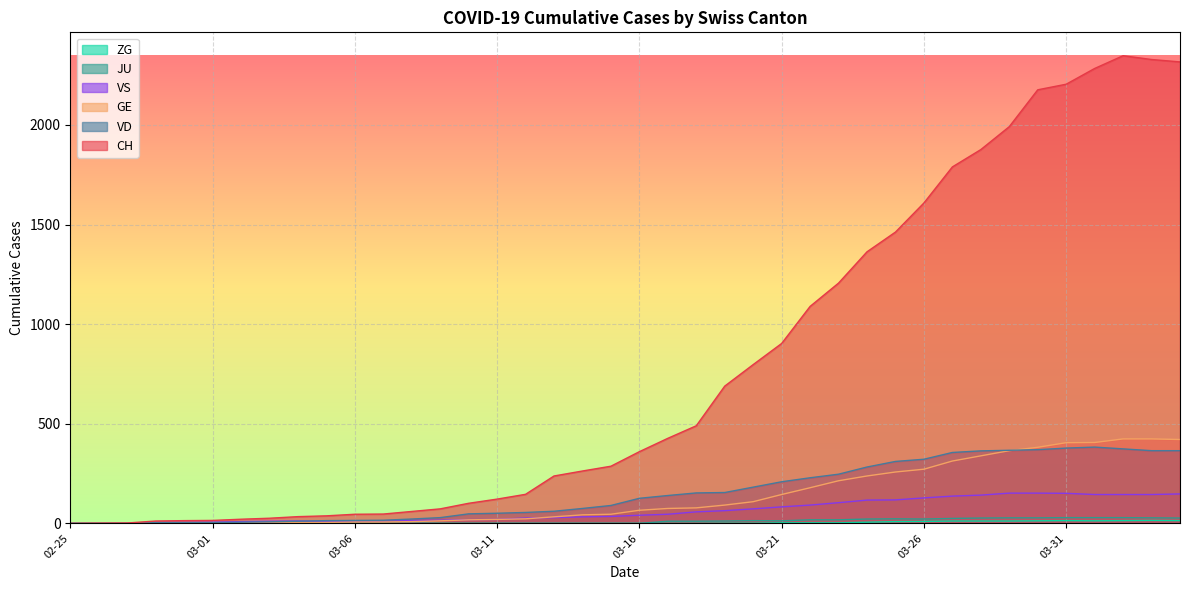

At which category does CH reach its first local peak?

2020-04-02